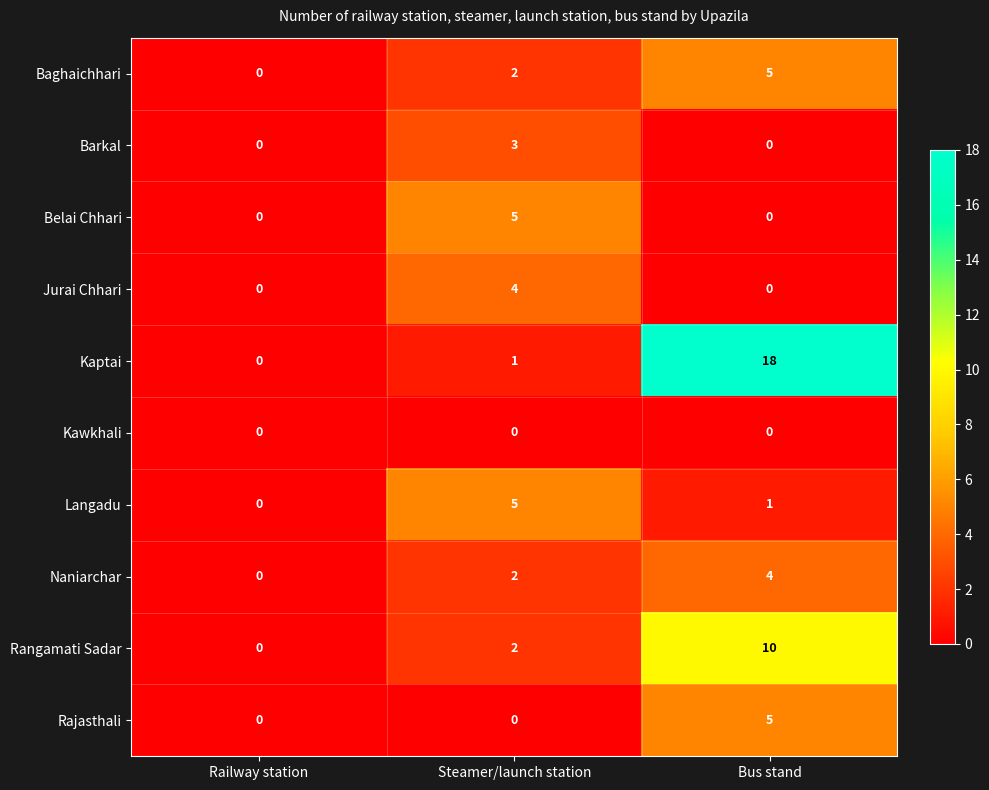

Reading left to right, transcribe all the data shown in this chart.

Baghaichhari: 0	2	5
Barkal: 0	3	0
Belai Chhari: 0	5	0
Jurai Chhari: 0	4	0
Kaptai: 0	1	18
Kawkhali: 0	0	0
Langadu: 0	5	1
Naniarchar: 0	2	4
Rangamati Sadar: 0	2	10
Rajasthali: 0	0	5